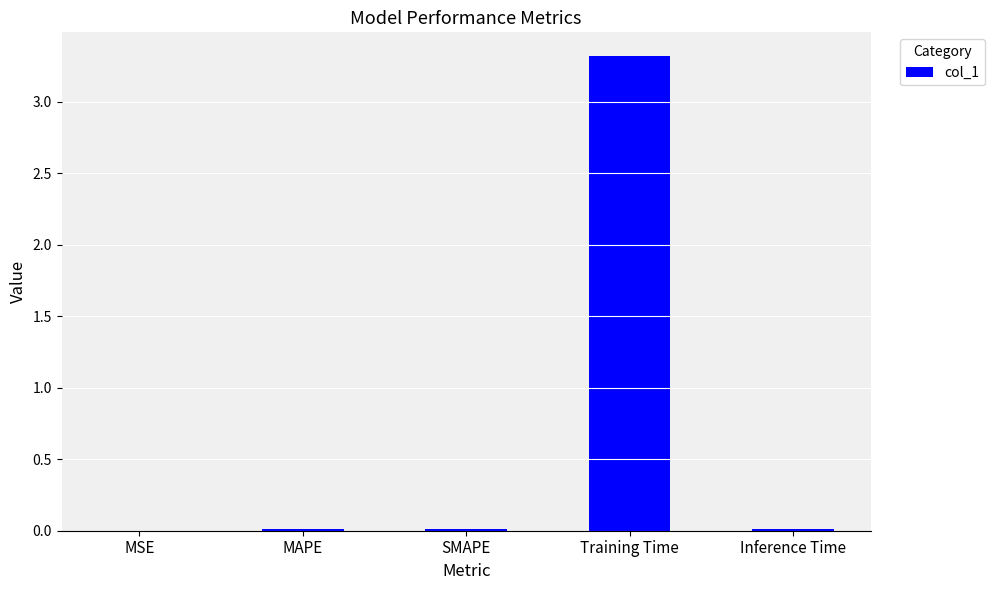

What value does the data have at Training Time?

3.3